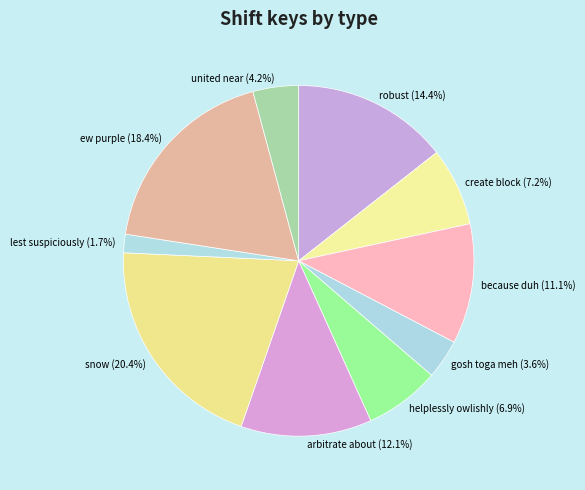

To the nearest percent, what is the average slice percentage?

10%